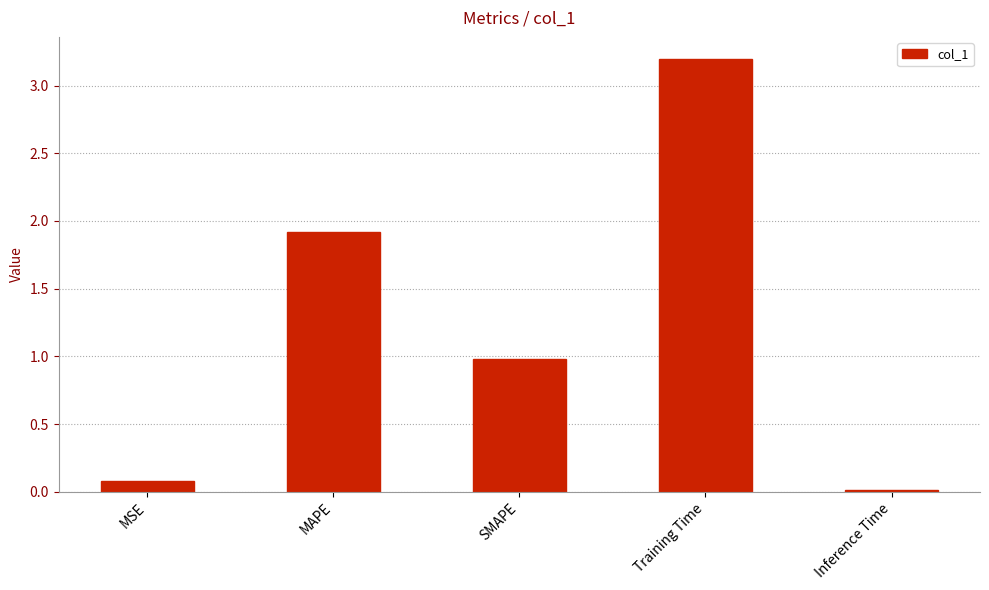

The chart shows a value of 3.4 at MAPE. True or false?

False